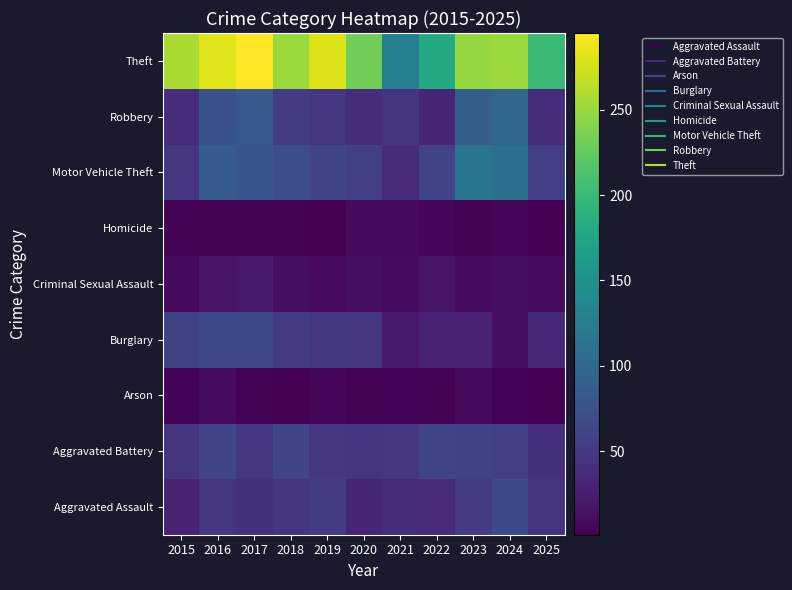

Reading left to right, transcribe all the data shown in this chart.

Aggravated Assault: 2015=29	2016=47	2017=41	2018=46	2019=52	2020=31	2021=40	2022=36	2023=52	2024=66	2025=45
Aggravated Battery: 2015=45	2016=63	2017=47	2018=62	2019=47	2020=46	2021=48	2022=61	2023=59	2024=55	2025=42
Arson: 2015=4	2016=10	2017=3	2018=2	2019=5	2020=3	2021=4	2022=3	2023=9	2024=4	2025=1
Burglary: 2015=58	2016=66	2017=66	2018=52	2019=49	2020=47	2021=21	2022=30	2023=29	2024=13	2025=35
Criminal Sexual Assault: 2015=9	2016=16	2017=21	2018=12	2019=10	2020=12	2021=10	2022=17	2023=10	2024=13	2025=11
Homicide: 2015=3	2016=3	2017=3	2018=3	2019=2	2020=9	2021=9	2022=6	2023=3	2024=6	2025=2
Motor Vehicle Theft: 2015=48	2016=87	2017=80	2018=70	2019=61	2020=57	2021=38	2022=61	2023=115	2024=108	2025=55
Robbery: 2015=39	2016=75	2017=83	2018=53	2019=48	2020=39	2021=46	2022=31	2023=90	2024=98	2025=39
Theft: 2015=258	2016=281	2017=295	2018=251	2019=280	2020=231	2021=128	2022=181	2023=248	2024=251	2025=199